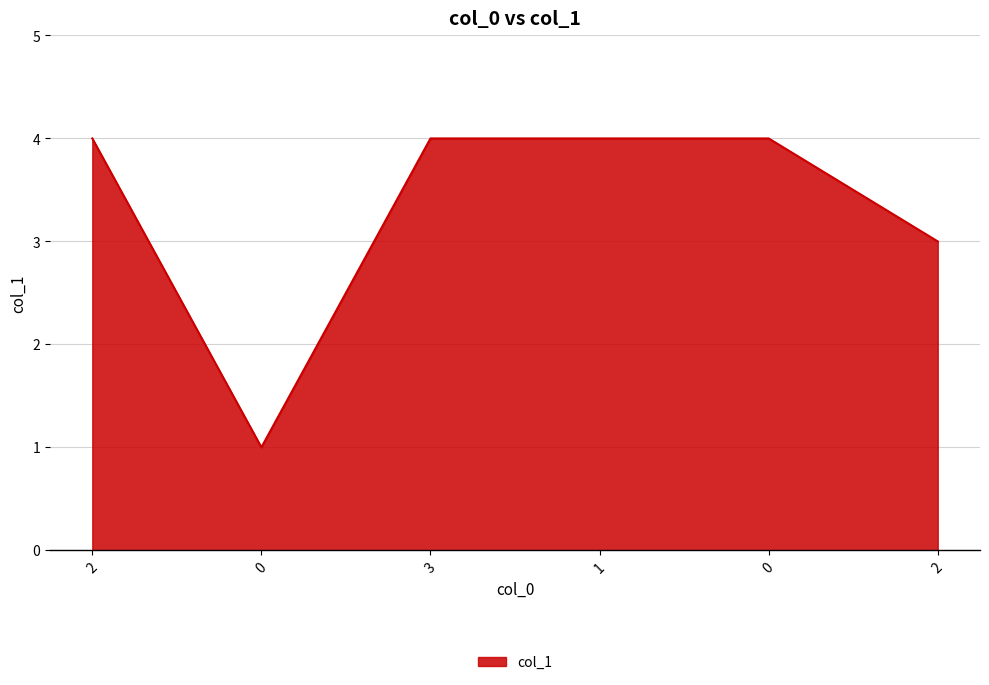

How many distinct data groups are displayed?

1